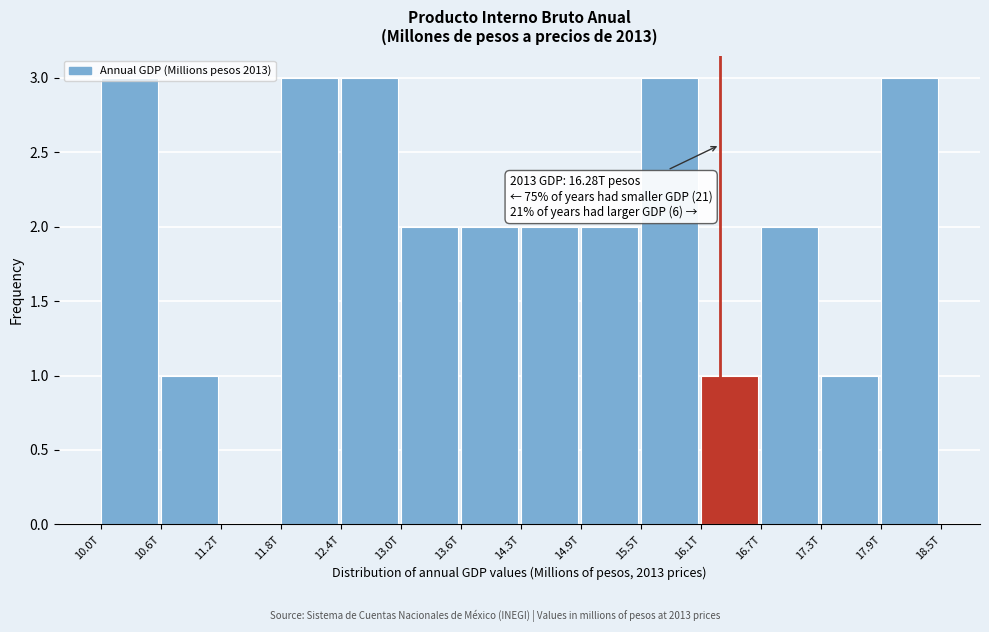

What is the greatest value displayed?

3